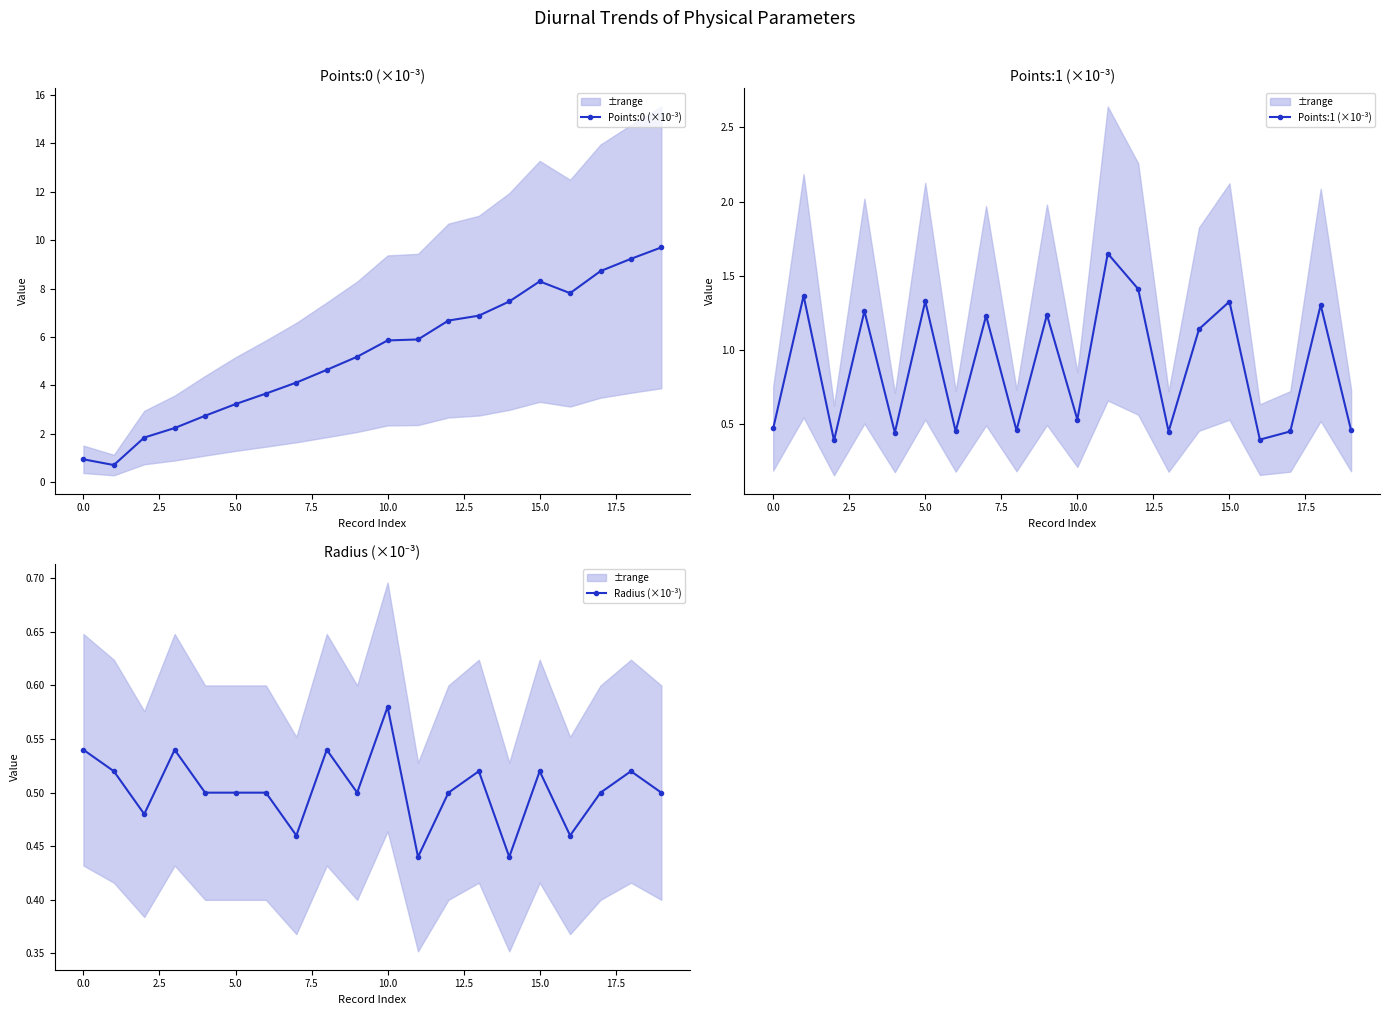

What is the maximum value for Points:0 (×10⁻³)?

9.7